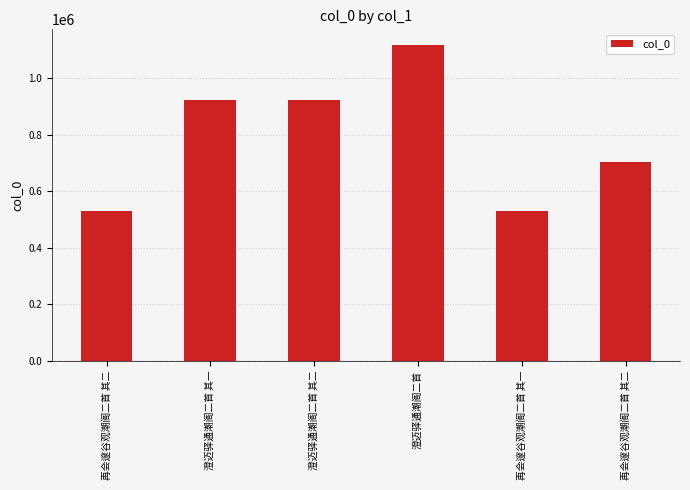

Where is the data nearest to the value 823664?

澄迈驿通潮阁二首 其一